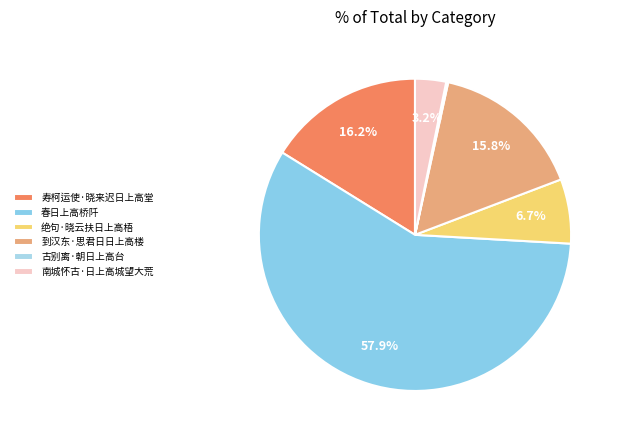

To the nearest percent, what is the difference between the 绝句·晓云扶日上高梧 and 寿柯运使·晓来迟日上高堂 slice percentages?

9%